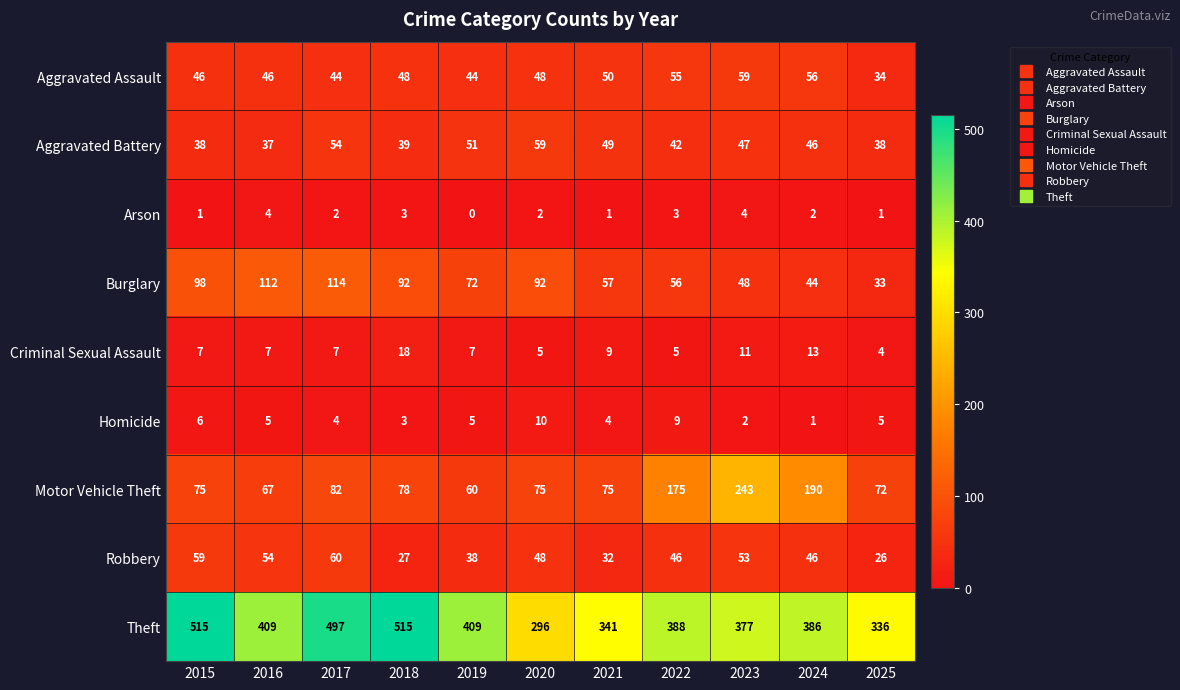

Where does the Homicide series first go above 5?

2015